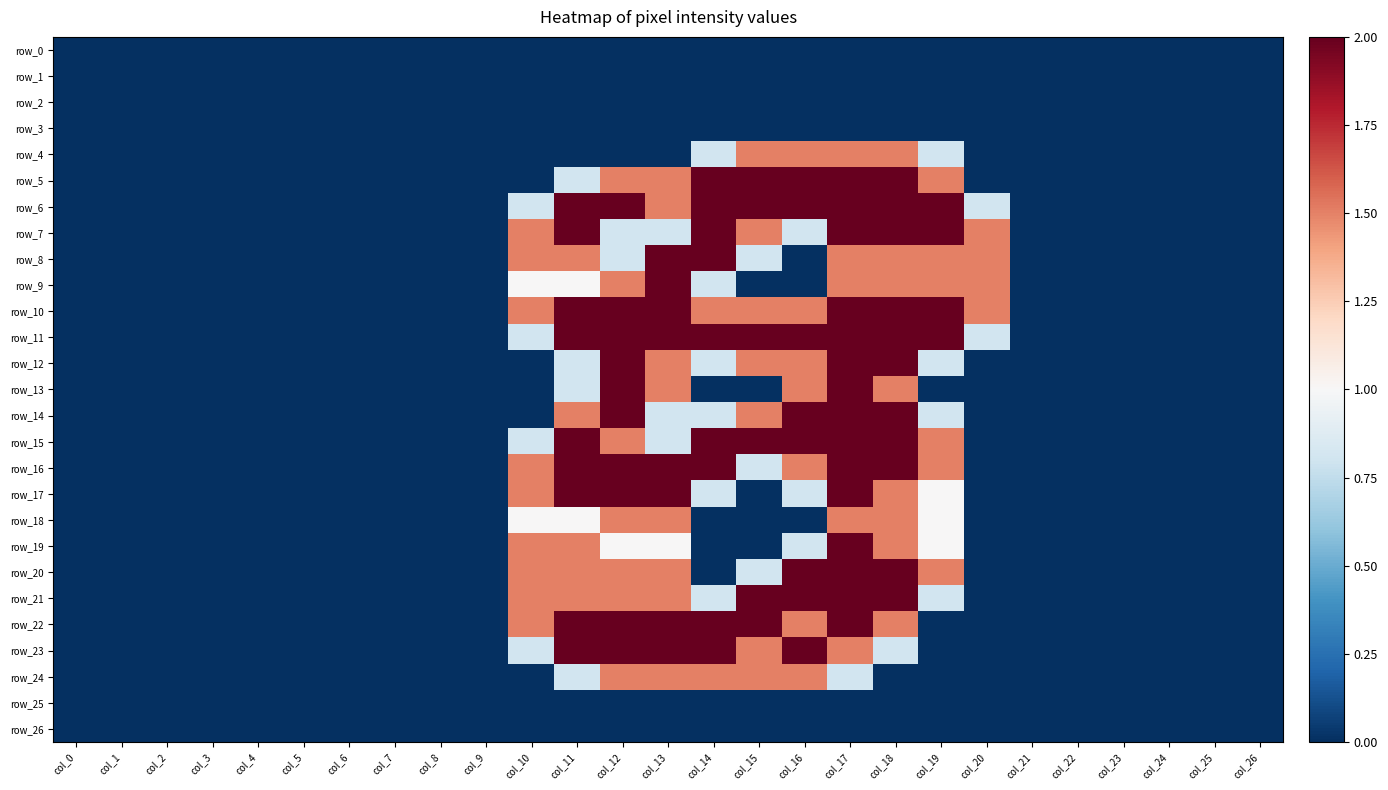

Reading left to right, extract all data points from this chart.

row_0: col_0=0.0	col_1=0.0	col_2=0.0	col_3=0.0	col_4=0.0	col_5=0.0	col_6=0.0	col_7=0.0	col_8=0.0	col_9=0.0	col_10=0.0	col_11=0.0	col_12=0.0	col_13=0.0	col_14=0.0	col_15=0.0	col_16=0.0	col_17=0.0	col_18=0.0	col_19=0.0	col_20=0.0	col_21=0.0	col_22=0.0	col_23=0.0	col_24=0.0	col_25=0.0	col_26=0.0
row_1: col_0=0.0	col_1=0.0	col_2=0.0	col_3=0.0	col_4=0.0	col_5=0.0	col_6=0.0	col_7=0.0	col_8=0.0	col_9=0.0	col_10=0.0	col_11=0.0	col_12=0.0	col_13=0.0	col_14=0.0	col_15=0.0	col_16=0.0	col_17=0.0	col_18=0.0	col_19=0.0	col_20=0.0	col_21=0.0	col_22=0.0	col_23=0.0	col_24=0.0	col_25=0.0	col_26=0.0
row_2: col_0=0.0	col_1=0.0	col_2=0.0	col_3=0.0	col_4=0.0	col_5=0.0	col_6=0.0	col_7=0.0	col_8=0.0	col_9=0.0	col_10=0.0	col_11=0.0	col_12=0.0	col_13=0.0	col_14=0.0	col_15=0.0	col_16=0.0	col_17=0.0	col_18=0.0	col_19=0.0	col_20=0.0	col_21=0.0	col_22=0.0	col_23=0.0	col_24=0.0	col_25=0.0	col_26=0.0
row_3: col_0=0.0	col_1=0.0	col_2=0.0	col_3=0.0	col_4=0.0	col_5=0.0	col_6=0.0	col_7=0.0	col_8=0.0	col_9=0.0	col_10=0.0	col_11=0.0	col_12=0.0	col_13=0.0	col_14=0.0	col_15=0.0	col_16=0.0	col_17=0.0	col_18=0.0	col_19=0.0	col_20=0.0	col_21=0.0	col_22=0.0	col_23=0.0	col_24=0.0	col_25=0.0	col_26=0.0
row_4: col_0=0.0	col_1=0.0	col_2=0.0	col_3=0.0	col_4=0.0	col_5=0.0	col_6=0.0	col_7=0.0	col_8=0.0	col_9=0.0	col_10=0.0	col_11=0.0	col_12=0.0	col_13=0.0	col_14=0.8	col_15=1.5	col_16=1.5	col_17=1.5	col_18=1.5	col_19=0.8	col_20=0.0	col_21=0.0	col_22=0.0	col_23=0.0	col_24=0.0	col_25=0.0	col_26=0.0
row_5: col_0=0.0	col_1=0.0	col_2=0.0	col_3=0.0	col_4=0.0	col_5=0.0	col_6=0.0	col_7=0.0	col_8=0.0	col_9=0.0	col_10=0.0	col_11=0.8	col_12=1.5	col_13=1.5	col_14=2.0	col_15=2.0	col_16=2.0	col_17=2.0	col_18=2.0	col_19=1.5	col_20=0.0	col_21=0.0	col_22=0.0	col_23=0.0	col_24=0.0	col_25=0.0	col_26=0.0
row_6: col_0=0.0	col_1=0.0	col_2=0.0	col_3=0.0	col_4=0.0	col_5=0.0	col_6=0.0	col_7=0.0	col_8=0.0	col_9=0.0	col_10=0.8	col_11=2.0	col_12=2.0	col_13=1.5	col_14=2.0	col_15=2.0	col_16=2.0	col_17=2.0	col_18=2.0	col_19=2.0	col_20=0.8	col_21=0.0	col_22=0.0	col_23=0.0	col_24=0.0	col_25=0.0	col_26=0.0
row_7: col_0=0.0	col_1=0.0	col_2=0.0	col_3=0.0	col_4=0.0	col_5=0.0	col_6=0.0	col_7=0.0	col_8=0.0	col_9=0.0	col_10=1.5	col_11=2.0	col_12=0.8	col_13=0.8	col_14=2.0	col_15=1.5	col_16=0.8	col_17=2.0	col_18=2.0	col_19=2.0	col_20=1.5	col_21=0.0	col_22=0.0	col_23=0.0	col_24=0.0	col_25=0.0	col_26=0.0
row_8: col_0=0.0	col_1=0.0	col_2=0.0	col_3=0.0	col_4=0.0	col_5=0.0	col_6=0.0	col_7=0.0	col_8=0.0	col_9=0.0	col_10=1.5	col_11=1.5	col_12=0.8	col_13=2.0	col_14=2.0	col_15=0.8	col_16=0.0	col_17=1.5	col_18=1.5	col_19=1.5	col_20=1.5	col_21=0.0	col_22=0.0	col_23=0.0	col_24=0.0	col_25=0.0	col_26=0.0
row_9: col_0=0.0	col_1=0.0	col_2=0.0	col_3=0.0	col_4=0.0	col_5=0.0	col_6=0.0	col_7=0.0	col_8=0.0	col_9=0.0	col_10=1.0	col_11=1.0	col_12=1.5	col_13=2.0	col_14=0.8	col_15=0.0	col_16=0.0	col_17=1.5	col_18=1.5	col_19=1.5	col_20=1.5	col_21=0.0	col_22=0.0	col_23=0.0	col_24=0.0	col_25=0.0	col_26=0.0
row_10: col_0=0.0	col_1=0.0	col_2=0.0	col_3=0.0	col_4=0.0	col_5=0.0	col_6=0.0	col_7=0.0	col_8=0.0	col_9=0.0	col_10=1.5	col_11=2.0	col_12=2.0	col_13=2.0	col_14=1.5	col_15=1.5	col_16=1.5	col_17=2.0	col_18=2.0	col_19=2.0	col_20=1.5	col_21=0.0	col_22=0.0	col_23=0.0	col_24=0.0	col_25=0.0	col_26=0.0
row_11: col_0=0.0	col_1=0.0	col_2=0.0	col_3=0.0	col_4=0.0	col_5=0.0	col_6=0.0	col_7=0.0	col_8=0.0	col_9=0.0	col_10=0.8	col_11=2.0	col_12=2.0	col_13=2.0	col_14=2.0	col_15=2.0	col_16=2.0	col_17=2.0	col_18=2.0	col_19=2.0	col_20=0.8	col_21=0.0	col_22=0.0	col_23=0.0	col_24=0.0	col_25=0.0	col_26=0.0
row_12: col_0=0.0	col_1=0.0	col_2=0.0	col_3=0.0	col_4=0.0	col_5=0.0	col_6=0.0	col_7=0.0	col_8=0.0	col_9=0.0	col_10=0.0	col_11=0.8	col_12=2.0	col_13=1.5	col_14=0.8	col_15=1.5	col_16=1.5	col_17=2.0	col_18=2.0	col_19=0.8	col_20=0.0	col_21=0.0	col_22=0.0	col_23=0.0	col_24=0.0	col_25=0.0	col_26=0.0
row_13: col_0=0.0	col_1=0.0	col_2=0.0	col_3=0.0	col_4=0.0	col_5=0.0	col_6=0.0	col_7=0.0	col_8=0.0	col_9=0.0	col_10=0.0	col_11=0.8	col_12=2.0	col_13=1.5	col_14=0.0	col_15=0.0	col_16=1.5	col_17=2.0	col_18=1.5	col_19=0.0	col_20=0.0	col_21=0.0	col_22=0.0	col_23=0.0	col_24=0.0	col_25=0.0	col_26=0.0
row_14: col_0=0.0	col_1=0.0	col_2=0.0	col_3=0.0	col_4=0.0	col_5=0.0	col_6=0.0	col_7=0.0	col_8=0.0	col_9=0.0	col_10=0.0	col_11=1.5	col_12=2.0	col_13=0.8	col_14=0.8	col_15=1.5	col_16=2.0	col_17=2.0	col_18=2.0	col_19=0.8	col_20=0.0	col_21=0.0	col_22=0.0	col_23=0.0	col_24=0.0	col_25=0.0	col_26=0.0
row_15: col_0=0.0	col_1=0.0	col_2=0.0	col_3=0.0	col_4=0.0	col_5=0.0	col_6=0.0	col_7=0.0	col_8=0.0	col_9=0.0	col_10=0.8	col_11=2.0	col_12=1.5	col_13=0.8	col_14=2.0	col_15=2.0	col_16=2.0	col_17=2.0	col_18=2.0	col_19=1.5	col_20=0.0	col_21=0.0	col_22=0.0	col_23=0.0	col_24=0.0	col_25=0.0	col_26=0.0
row_16: col_0=0.0	col_1=0.0	col_2=0.0	col_3=0.0	col_4=0.0	col_5=0.0	col_6=0.0	col_7=0.0	col_8=0.0	col_9=0.0	col_10=1.5	col_11=2.0	col_12=2.0	col_13=2.0	col_14=2.0	col_15=0.8	col_16=1.5	col_17=2.0	col_18=2.0	col_19=1.5	col_20=0.0	col_21=0.0	col_22=0.0	col_23=0.0	col_24=0.0	col_25=0.0	col_26=0.0
row_17: col_0=0.0	col_1=0.0	col_2=0.0	col_3=0.0	col_4=0.0	col_5=0.0	col_6=0.0	col_7=0.0	col_8=0.0	col_9=0.0	col_10=1.5	col_11=2.0	col_12=2.0	col_13=2.0	col_14=0.8	col_15=0.0	col_16=0.8	col_17=2.0	col_18=1.5	col_19=1.0	col_20=0.0	col_21=0.0	col_22=0.0	col_23=0.0	col_24=0.0	col_25=0.0	col_26=0.0
row_18: col_0=0.0	col_1=0.0	col_2=0.0	col_3=0.0	col_4=0.0	col_5=0.0	col_6=0.0	col_7=0.0	col_8=0.0	col_9=0.0	col_10=1.0	col_11=1.0	col_12=1.5	col_13=1.5	col_14=0.0	col_15=0.0	col_16=0.0	col_17=1.5	col_18=1.5	col_19=1.0	col_20=0.0	col_21=0.0	col_22=0.0	col_23=0.0	col_24=0.0	col_25=0.0	col_26=0.0
row_19: col_0=0.0	col_1=0.0	col_2=0.0	col_3=0.0	col_4=0.0	col_5=0.0	col_6=0.0	col_7=0.0	col_8=0.0	col_9=0.0	col_10=1.5	col_11=1.5	col_12=1.0	col_13=1.0	col_14=0.0	col_15=0.0	col_16=0.8	col_17=2.0	col_18=1.5	col_19=1.0	col_20=0.0	col_21=0.0	col_22=0.0	col_23=0.0	col_24=0.0	col_25=0.0	col_26=0.0
row_20: col_0=0.0	col_1=0.0	col_2=0.0	col_3=0.0	col_4=0.0	col_5=0.0	col_6=0.0	col_7=0.0	col_8=0.0	col_9=0.0	col_10=1.5	col_11=1.5	col_12=1.5	col_13=1.5	col_14=0.0	col_15=0.8	col_16=2.0	col_17=2.0	col_18=2.0	col_19=1.5	col_20=0.0	col_21=0.0	col_22=0.0	col_23=0.0	col_24=0.0	col_25=0.0	col_26=0.0
row_21: col_0=0.0	col_1=0.0	col_2=0.0	col_3=0.0	col_4=0.0	col_5=0.0	col_6=0.0	col_7=0.0	col_8=0.0	col_9=0.0	col_10=1.5	col_11=1.5	col_12=1.5	col_13=1.5	col_14=0.8	col_15=2.0	col_16=2.0	col_17=2.0	col_18=2.0	col_19=0.8	col_20=0.0	col_21=0.0	col_22=0.0	col_23=0.0	col_24=0.0	col_25=0.0	col_26=0.0
row_22: col_0=0.0	col_1=0.0	col_2=0.0	col_3=0.0	col_4=0.0	col_5=0.0	col_6=0.0	col_7=0.0	col_8=0.0	col_9=0.0	col_10=1.5	col_11=2.0	col_12=2.0	col_13=2.0	col_14=2.0	col_15=2.0	col_16=1.5	col_17=2.0	col_18=1.5	col_19=0.0	col_20=0.0	col_21=0.0	col_22=0.0	col_23=0.0	col_24=0.0	col_25=0.0	col_26=0.0
row_23: col_0=0.0	col_1=0.0	col_2=0.0	col_3=0.0	col_4=0.0	col_5=0.0	col_6=0.0	col_7=0.0	col_8=0.0	col_9=0.0	col_10=0.8	col_11=2.0	col_12=2.0	col_13=2.0	col_14=2.0	col_15=1.5	col_16=2.0	col_17=1.5	col_18=0.8	col_19=0.0	col_20=0.0	col_21=0.0	col_22=0.0	col_23=0.0	col_24=0.0	col_25=0.0	col_26=0.0
row_24: col_0=0.0	col_1=0.0	col_2=0.0	col_3=0.0	col_4=0.0	col_5=0.0	col_6=0.0	col_7=0.0	col_8=0.0	col_9=0.0	col_10=0.0	col_11=0.8	col_12=1.5	col_13=1.5	col_14=1.5	col_15=1.5	col_16=1.5	col_17=0.8	col_18=0.0	col_19=0.0	col_20=0.0	col_21=0.0	col_22=0.0	col_23=0.0	col_24=0.0	col_25=0.0	col_26=0.0
row_25: col_0=0.0	col_1=0.0	col_2=0.0	col_3=0.0	col_4=0.0	col_5=0.0	col_6=0.0	col_7=0.0	col_8=0.0	col_9=0.0	col_10=0.0	col_11=0.0	col_12=0.0	col_13=0.0	col_14=0.0	col_15=0.0	col_16=0.0	col_17=0.0	col_18=0.0	col_19=0.0	col_20=0.0	col_21=0.0	col_22=0.0	col_23=0.0	col_24=0.0	col_25=0.0	col_26=0.0
row_26: col_0=0.0	col_1=0.0	col_2=0.0	col_3=0.0	col_4=0.0	col_5=0.0	col_6=0.0	col_7=0.0	col_8=0.0	col_9=0.0	col_10=0.0	col_11=0.0	col_12=0.0	col_13=0.0	col_14=0.0	col_15=0.0	col_16=0.0	col_17=0.0	col_18=0.0	col_19=0.0	col_20=0.0	col_21=0.0	col_22=0.0	col_23=0.0	col_24=0.0	col_25=0.0	col_26=0.0